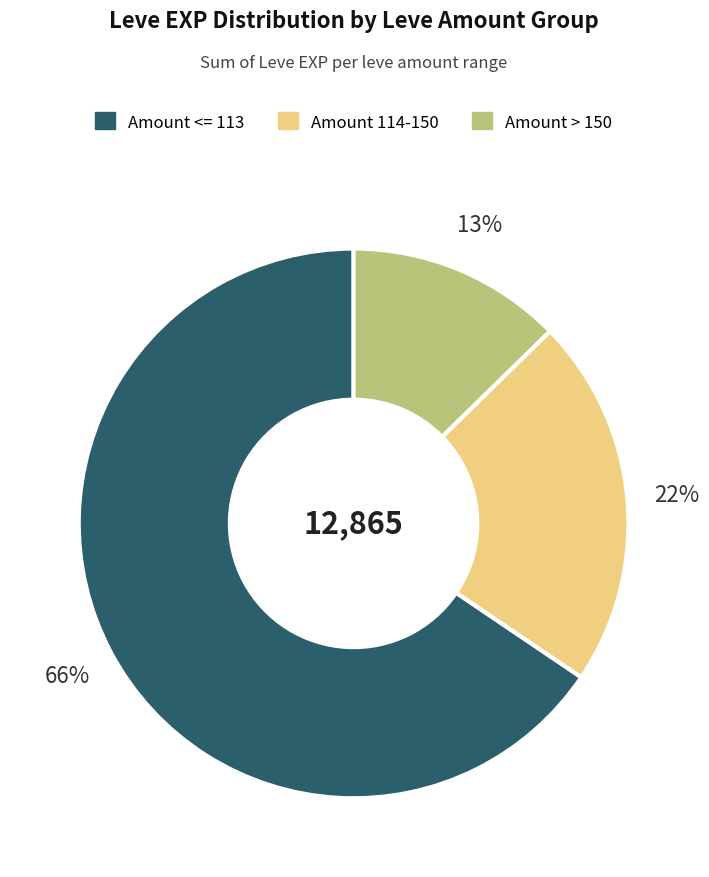

Which has a higher value, Amount > 150 or Amount <= 113?

Amount <= 113